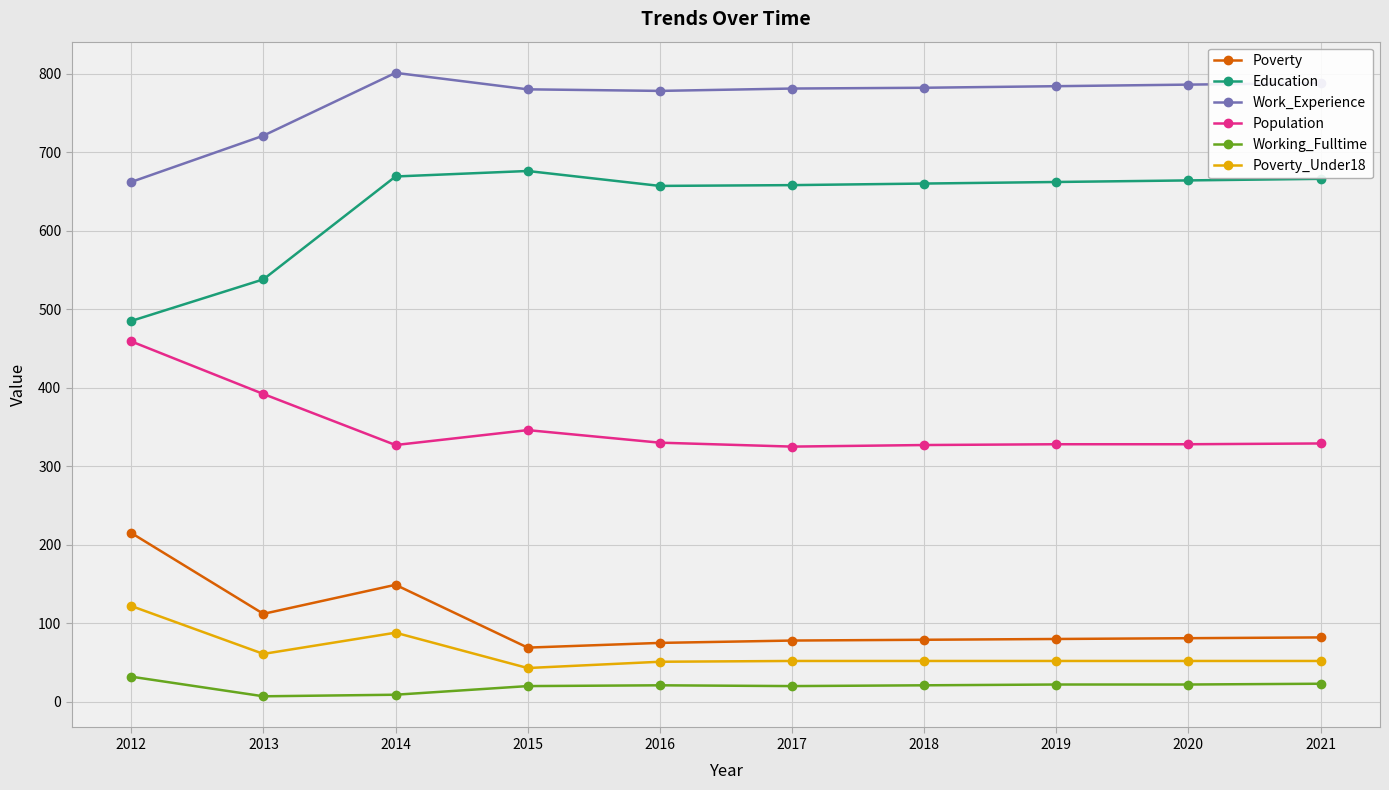

Which series has the widest spread of values?

Education